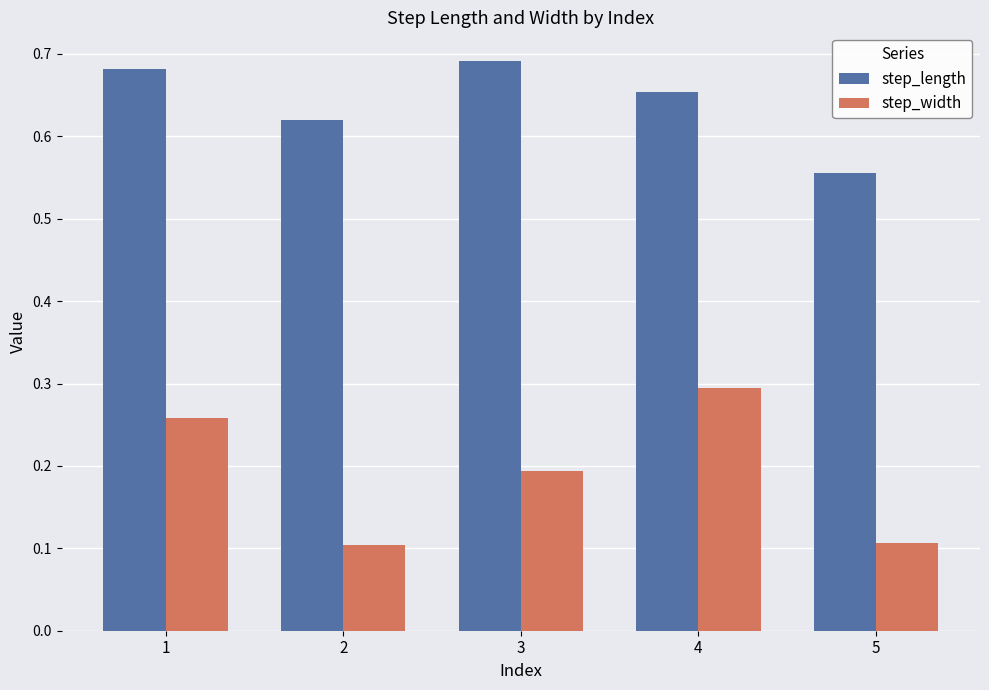

Between 3 and 4, which series saw the biggest shift?

step_width